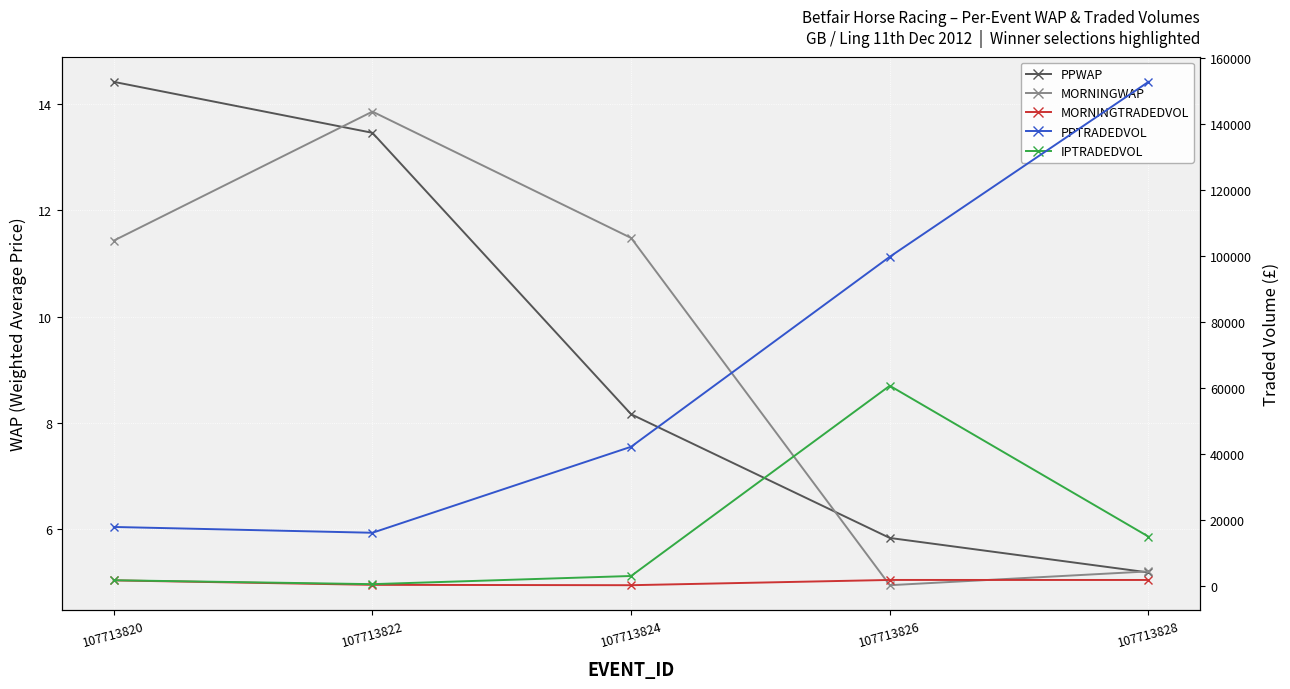

How many data points in MORNINGTRADEDVOL are above 1785?

3